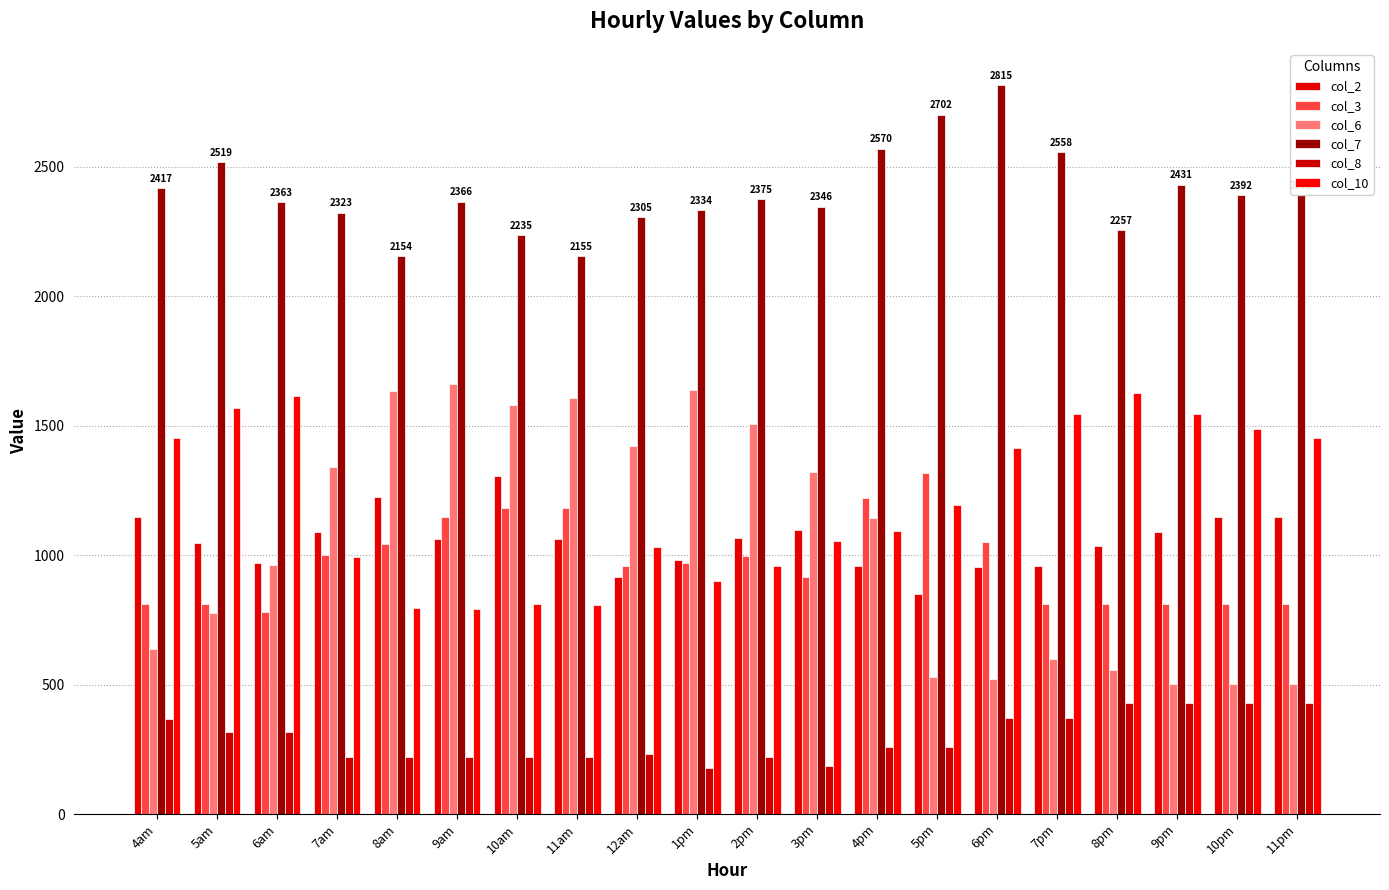

True or false: col_8 has a value of 74.1 at 6am.

False